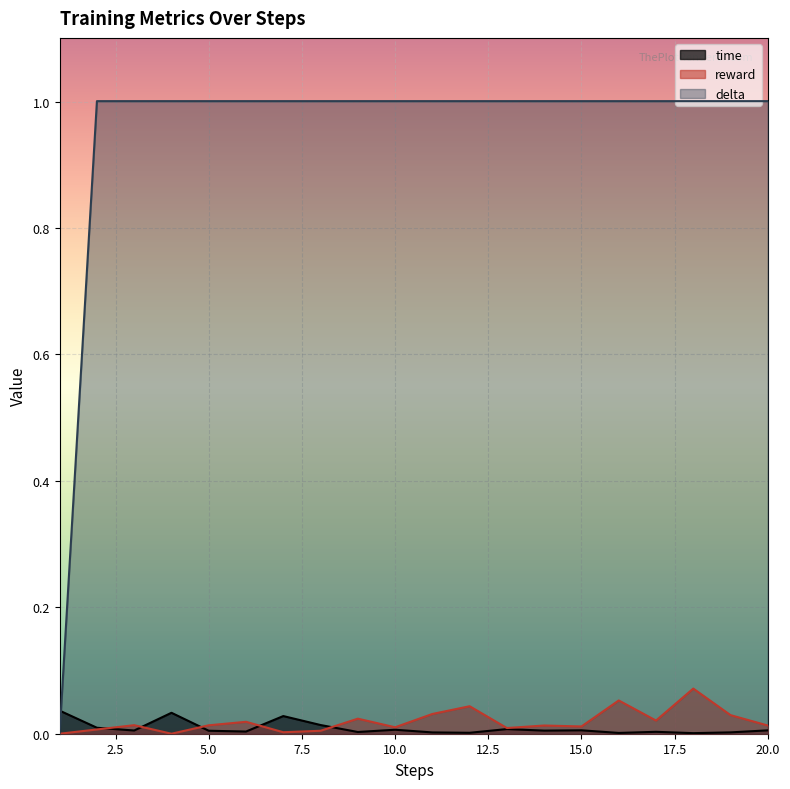

Which series has the widest spread of values?

delta